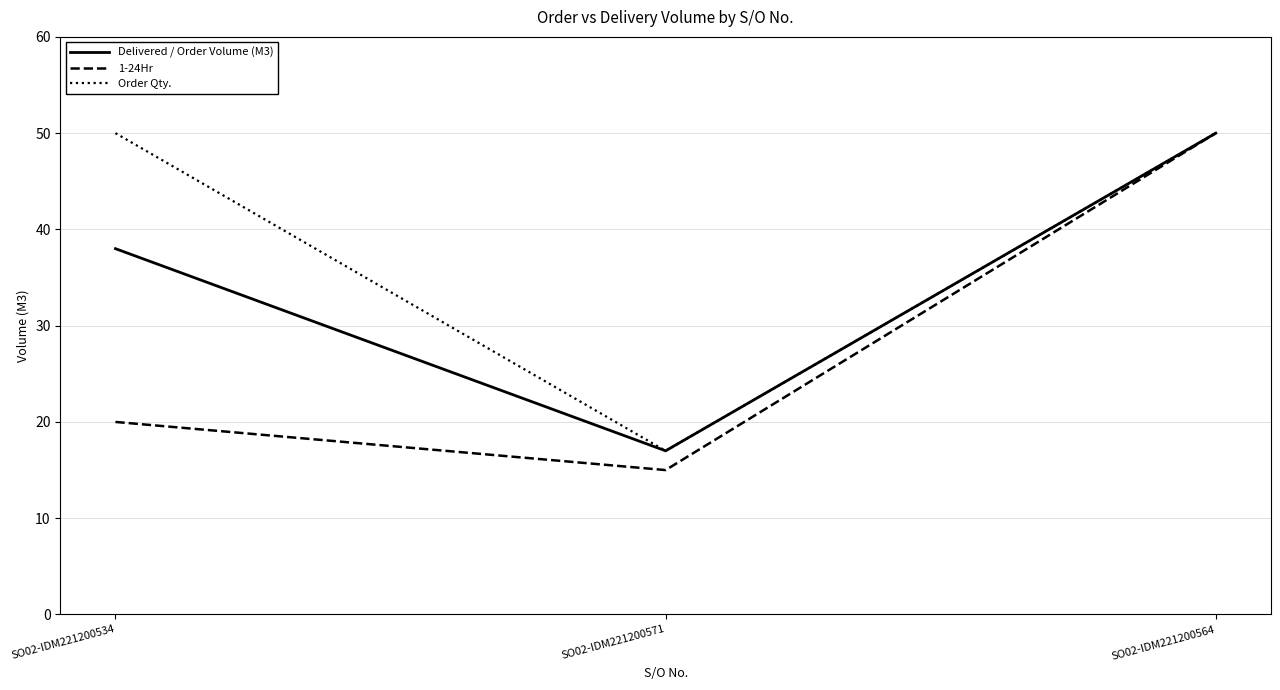

Rank the categories by Delivered / Order Volume (M3) value from lowest to highest.

SO02-IDM221200571, SO02-IDM221200534, SO02-IDM221200564